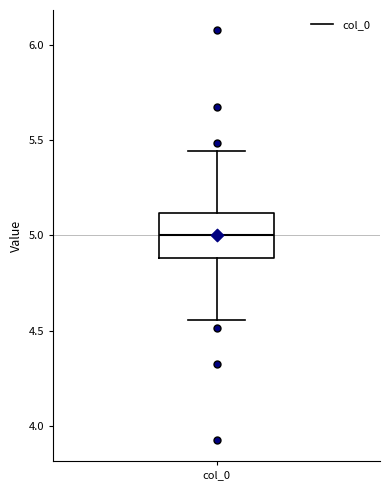

Where is the upper edge of the box for col_0 on the y-axis? The values are not printed on the chart, so give them approximately, as read against the axis.

5.10